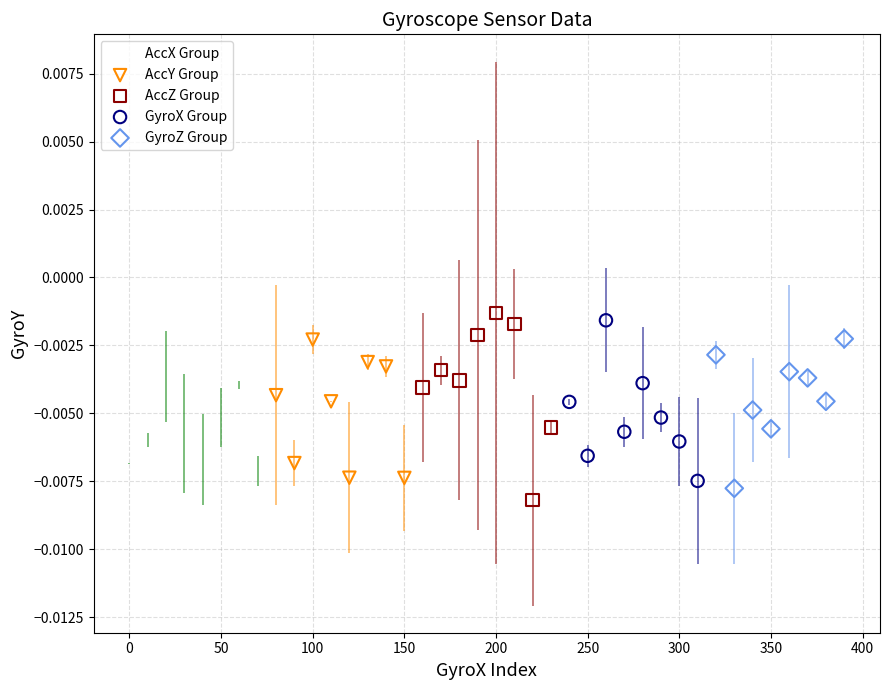

Which series reaches the maximum Y coordinate?

AccZ Group